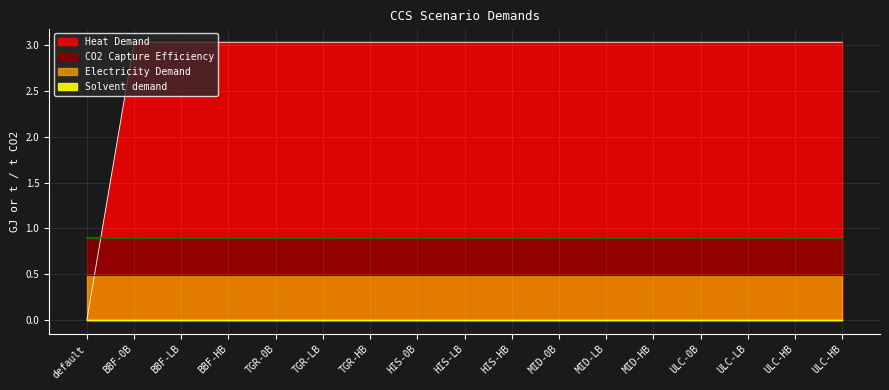

Reading left to right, list all the values displayed in this chart.

Heat Demand: 0.0	3.0	3.0	3.0	3.0	3.0	3.0	3.0	3.0	3.0	3.0	3.0	3.0	3.0	3.0	3.0	3.0
Solvent demand: 0.0	0.0	0.0	0.0	0.0	0.0	0.0	0.0	0.0	0.0	0.0	0.0	0.0	0.0	0.0	0.0	0.0
Electricity Demand: 0.5	0.5	0.5	0.5	0.5	0.5	0.5	0.5	0.5	0.5	0.5	0.5	0.5	0.5	0.5	0.5	0.5
CO2 Capture Efficiency: 0.9	0.9	0.9	0.9	0.9	0.9	0.9	0.9	0.9	0.9	0.9	0.9	0.9	0.9	0.9	0.9	0.9